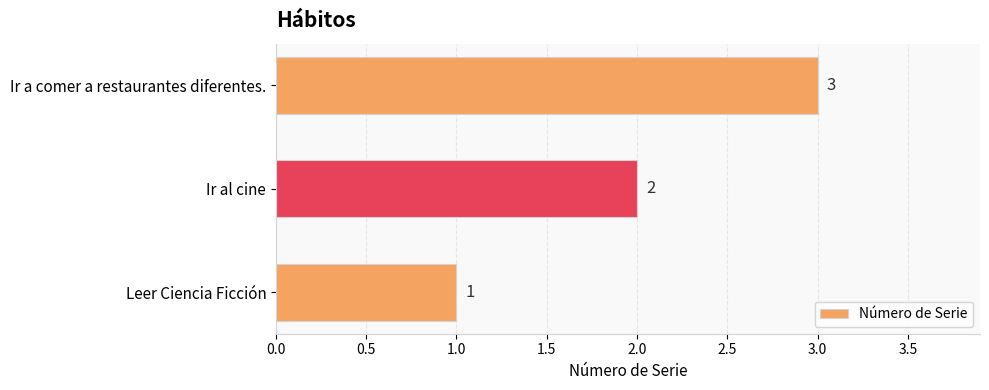

What is the ratio of the value at Ir al cine to the value at Ir a comer a restaurantes diferentes.?

0.7